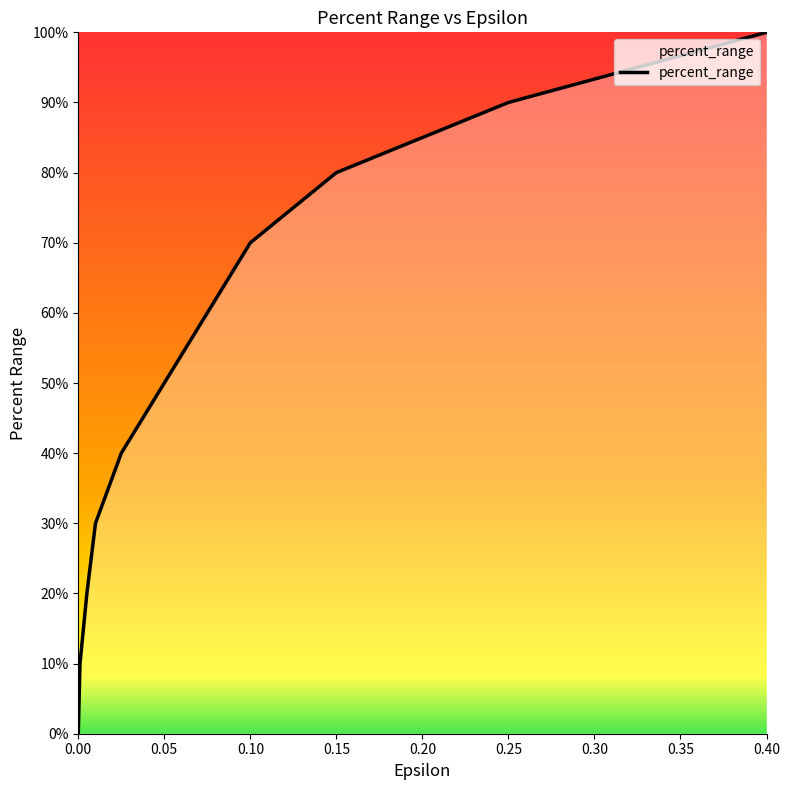

Does the chart display data point markers on the line(s)?

No